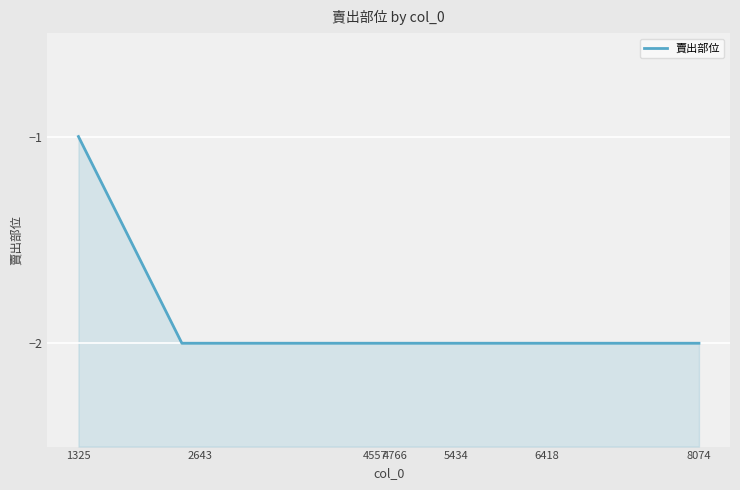

How many data points are above -2?

1